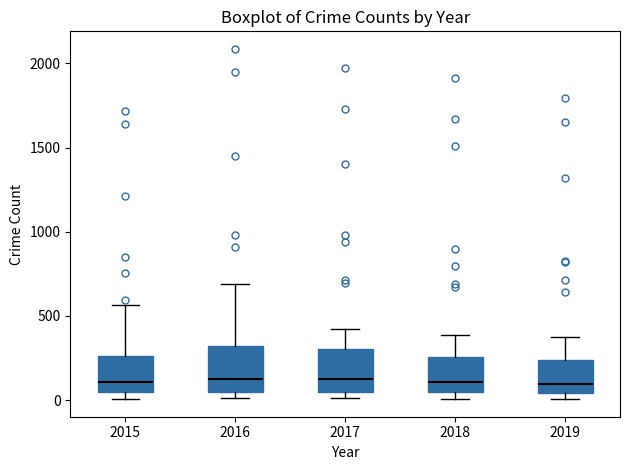

Where is the lower edge of the box at x = 2016 on the y-axis? The values are not printed on the chart, so give them approximately, as read against the axis.

50